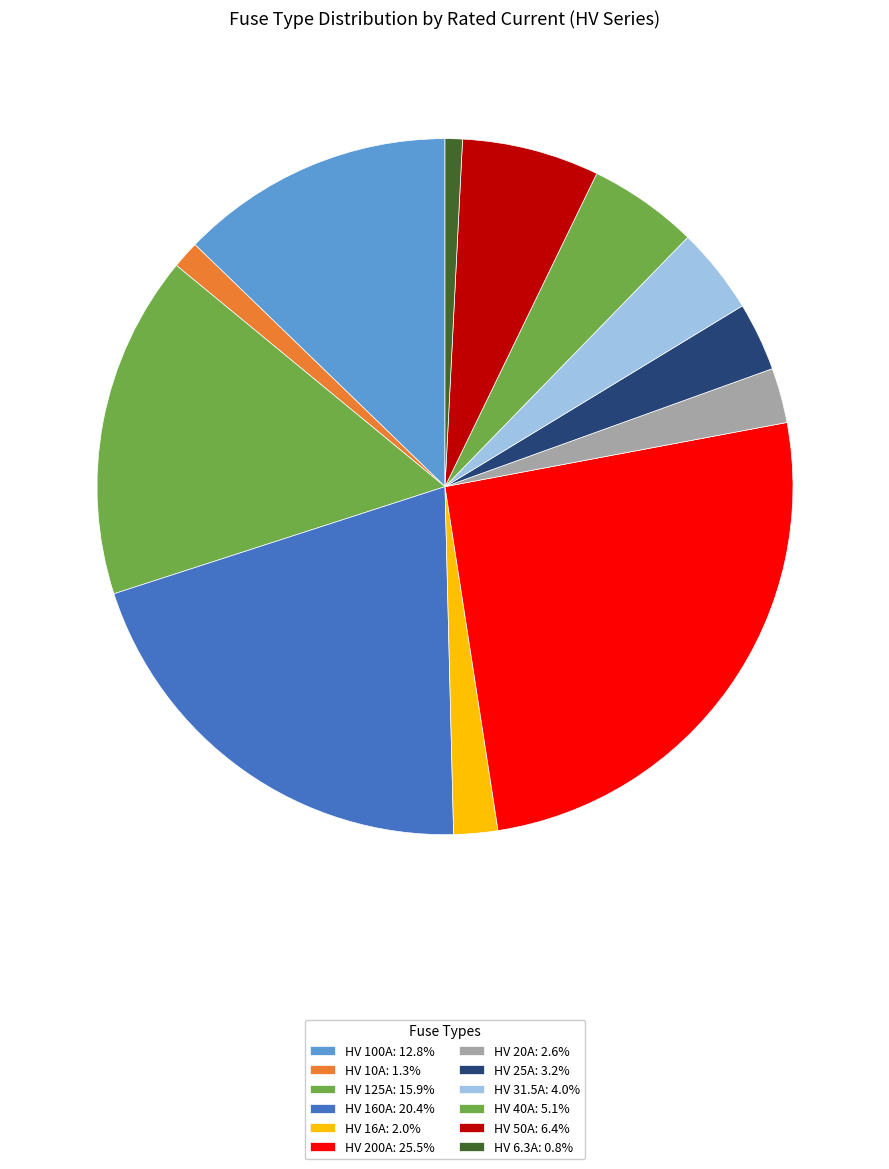

How much of the chart is everything except HV 10A?

98.7%